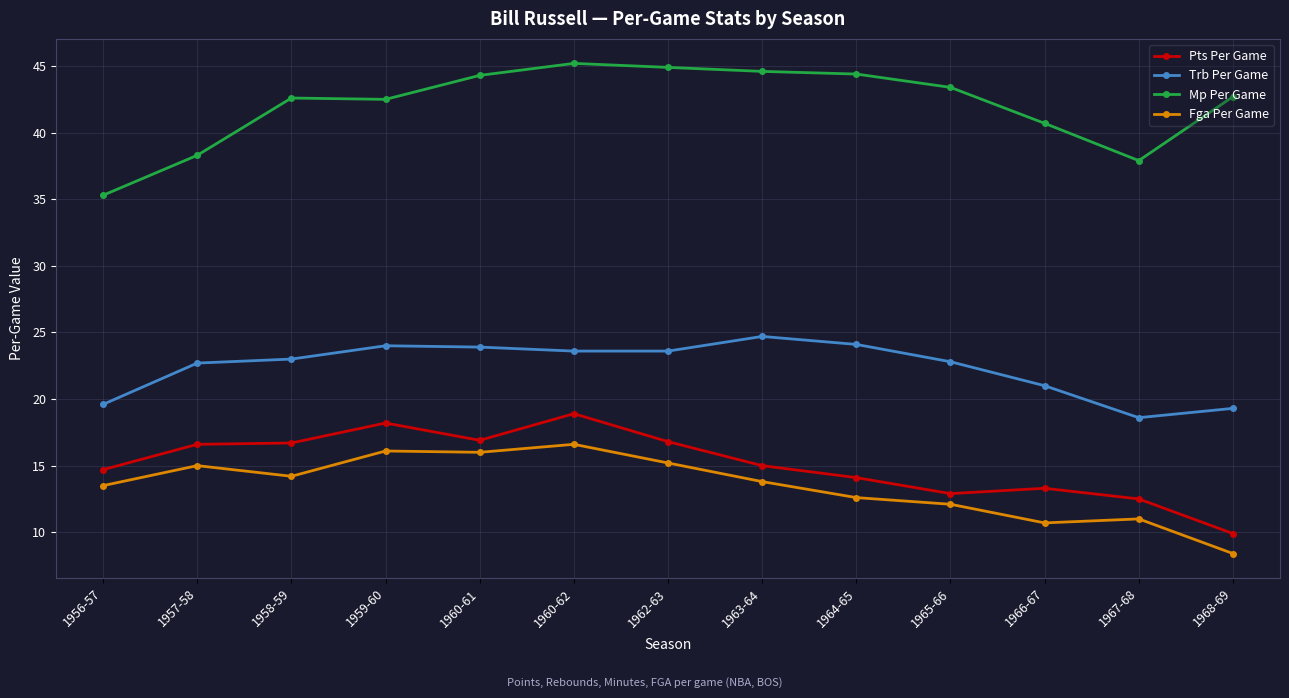

How many lines are shown in the chart?

4